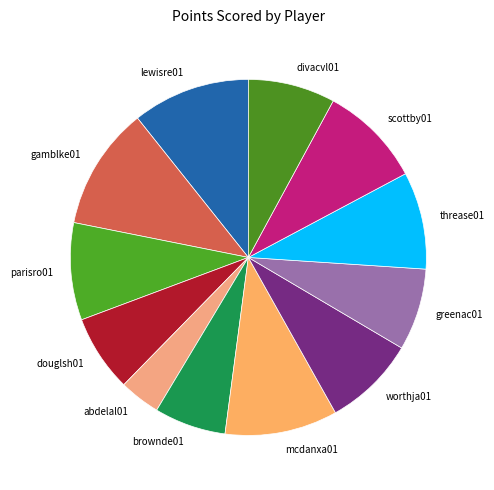

How many slices are in this pie chart?

12